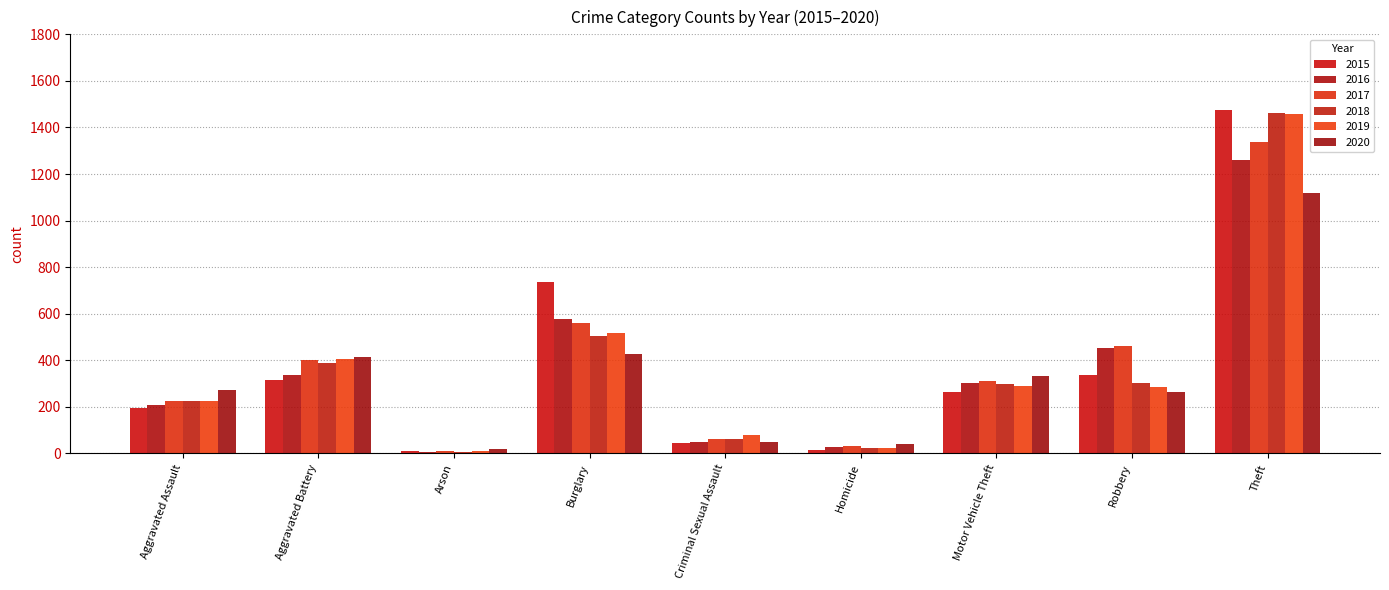

At which category is the sum across all series the highest?

Theft